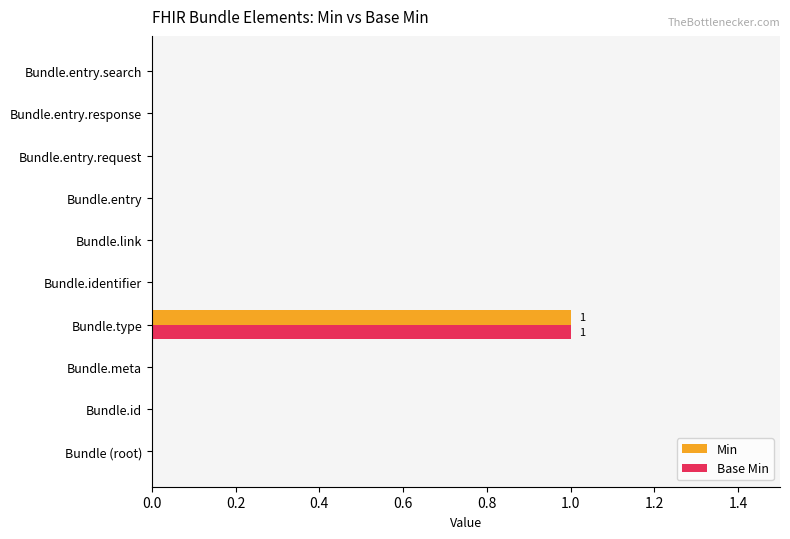

At which category is the sum across all series the highest?

Bundle.type